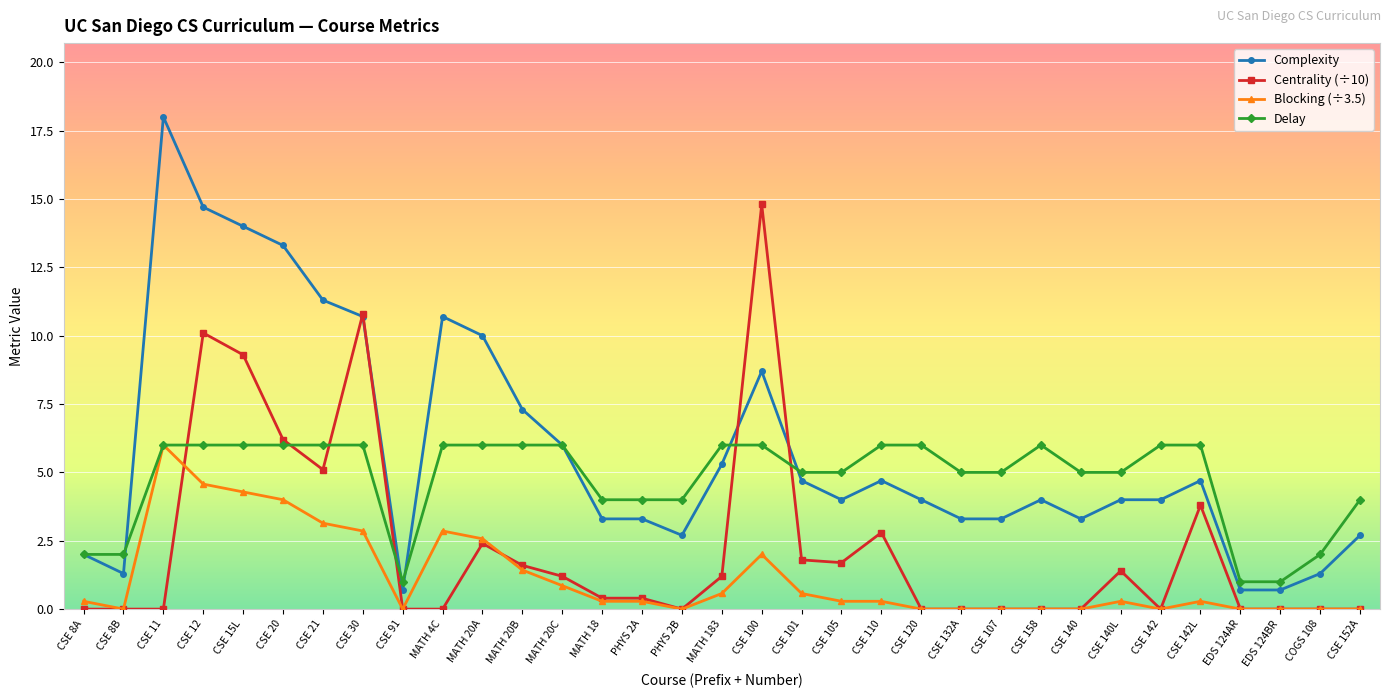

What is the label of the 30th point from the left?

EDS 124AR